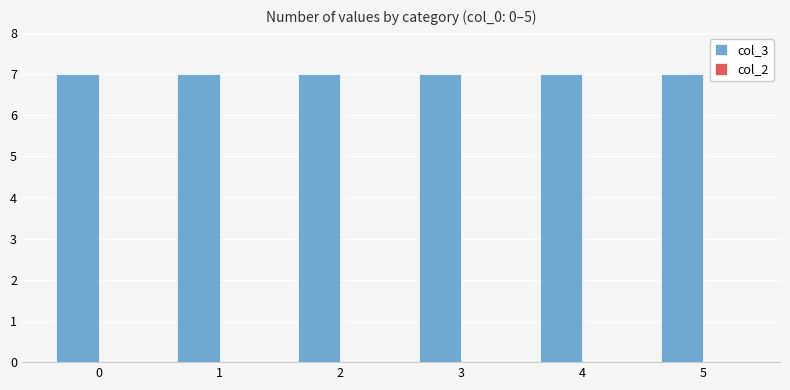

List the series in order of their overall mean, lowest first.

col_2, col_3